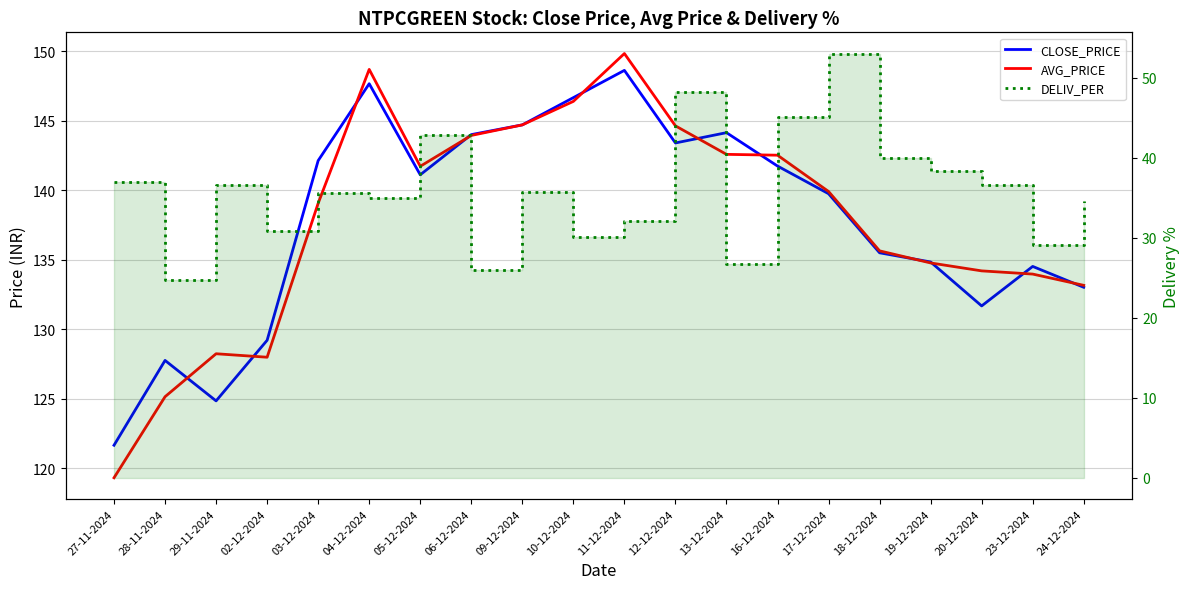

Reading left to right, transcribe all the data shown in this chart.

CLOSE_PRICE: 27-11-2024=121.7	28-11-2024=127.8	29-11-2024=124.8	02-12-2024=129.2	03-12-2024=142.1	04-12-2024=147.7	05-12-2024=141.1	06-12-2024=144.0	09-12-2024=144.7	10-12-2024=146.7	11-12-2024=148.6	12-12-2024=143.4	13-12-2024=144.1	16-12-2024=141.7	17-12-2024=139.7	18-12-2024=135.5	19-12-2024=134.8	20-12-2024=131.7	23-12-2024=134.5	24-12-2024=133.0
AVG_PRICE: 27-11-2024=119.3	28-11-2024=125.1	29-11-2024=128.2	02-12-2024=128.0	03-12-2024=139.1	04-12-2024=148.7	05-12-2024=141.7	06-12-2024=143.9	09-12-2024=144.7	10-12-2024=146.4	11-12-2024=149.8	12-12-2024=144.6	13-12-2024=142.6	16-12-2024=142.5	17-12-2024=139.9	18-12-2024=135.6	19-12-2024=134.8	20-12-2024=134.2	23-12-2024=134.0	24-12-2024=133.2
DELIV_PER: 27-11-2024=36.9	28-11-2024=24.7	29-11-2024=36.6	02-12-2024=30.8	03-12-2024=35.5	04-12-2024=35.0	05-12-2024=42.9	06-12-2024=25.9	09-12-2024=35.7	10-12-2024=30.0	11-12-2024=32.1	12-12-2024=48.2	13-12-2024=26.8	16-12-2024=45.1	17-12-2024=53.0	18-12-2024=40.0	19-12-2024=38.4	20-12-2024=36.6	23-12-2024=29.1	24-12-2024=34.6